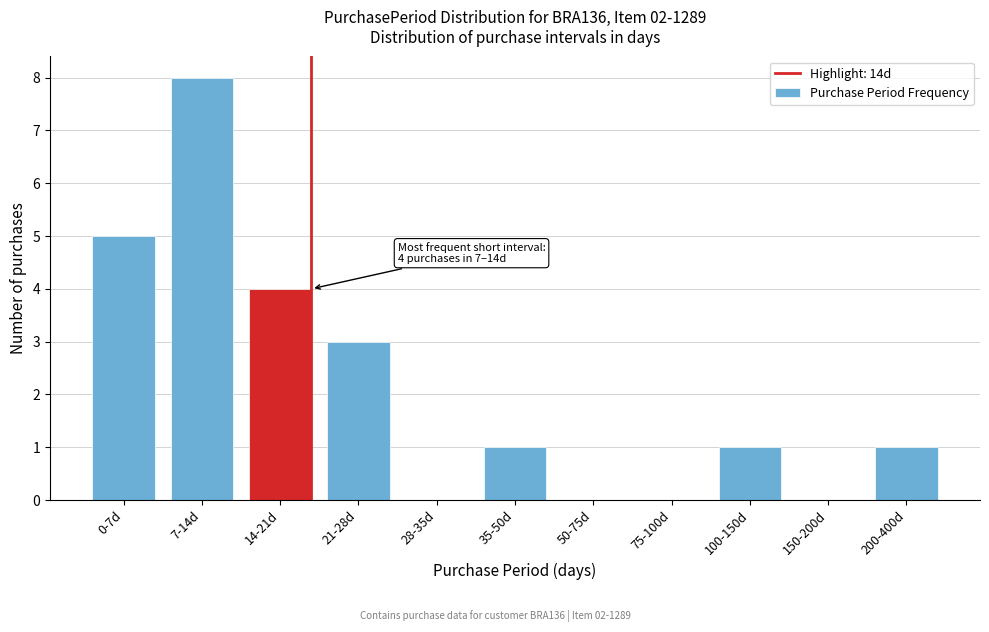

Reading right to left, transcribe all the data shown in this chart.

200-400d=1	150-200d=0	100-150d=1	75-100d=0	50-75d=0	35-50d=1	28-35d=0	21-28d=3	14-21d=4	7-14d=8	0-7d=5